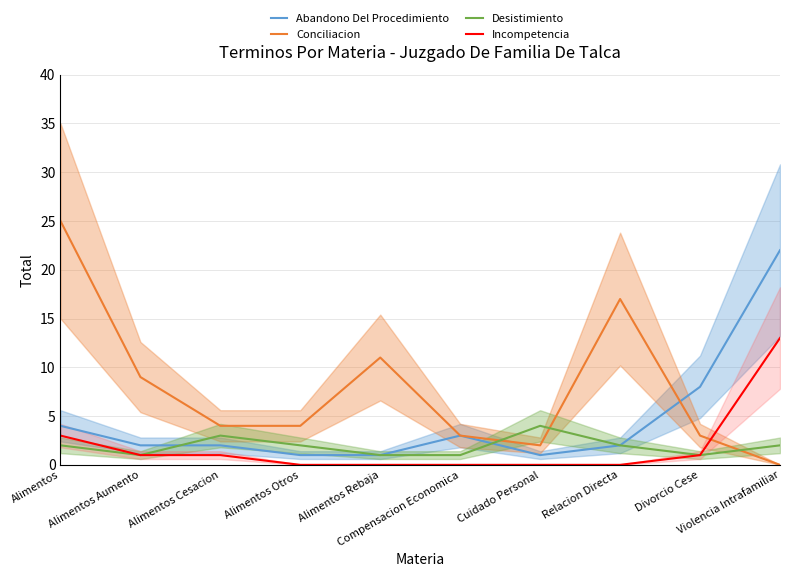

Between Alimentos Otros and Cuidado Personal, which series saw the biggest shift?

Conciliacion